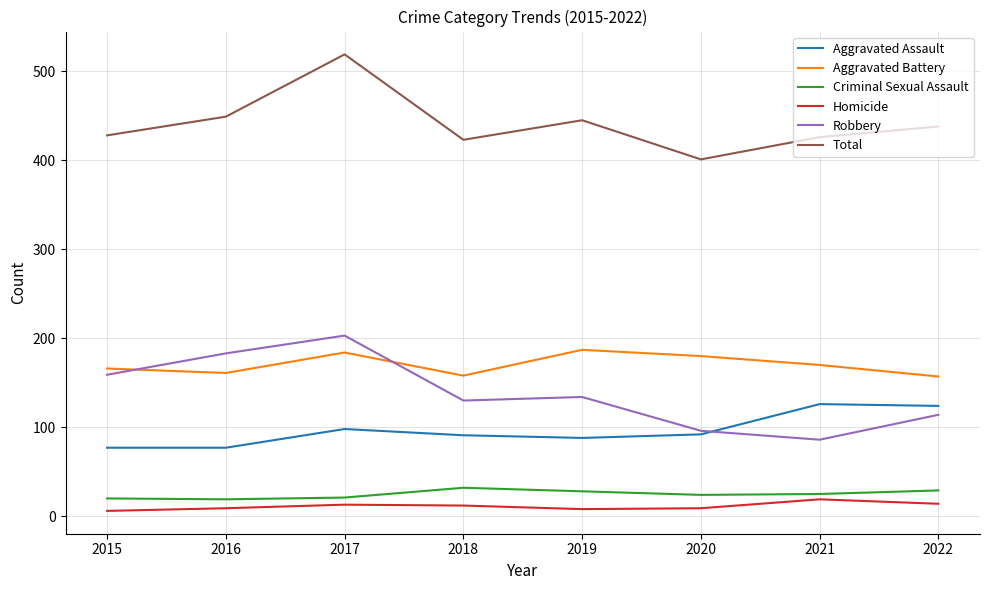

True or false: Criminal Sexual Assault and Robbery intersect in this chart.

False